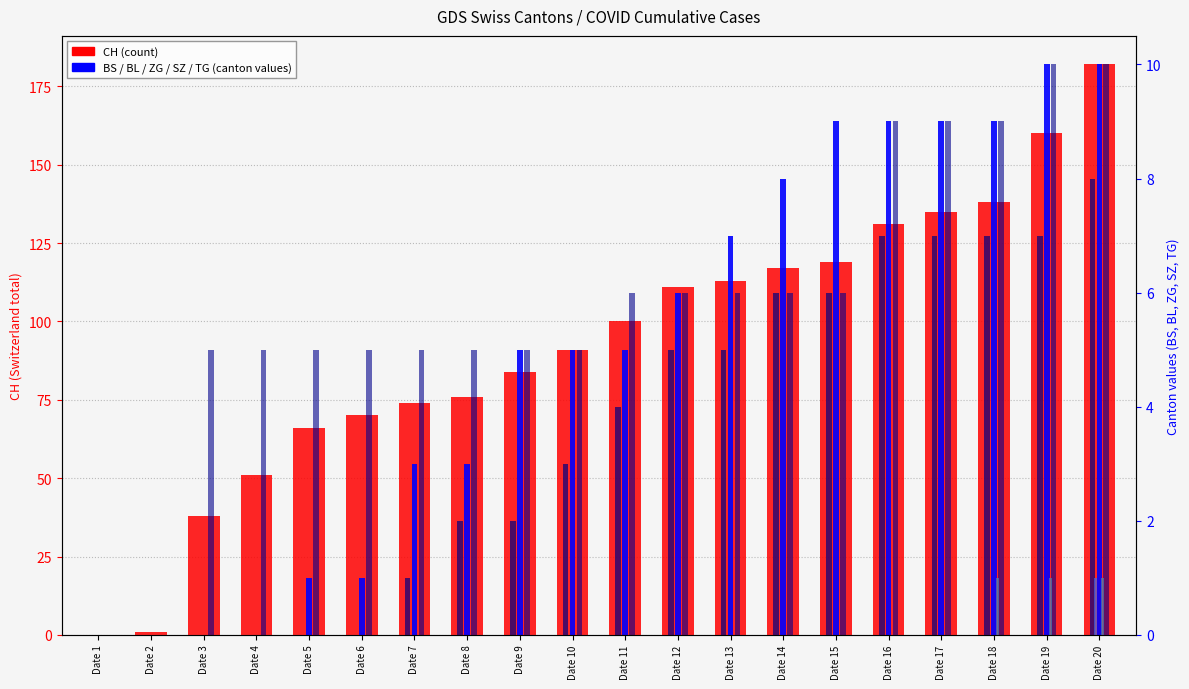

Does the chart contain stacked bars?

No